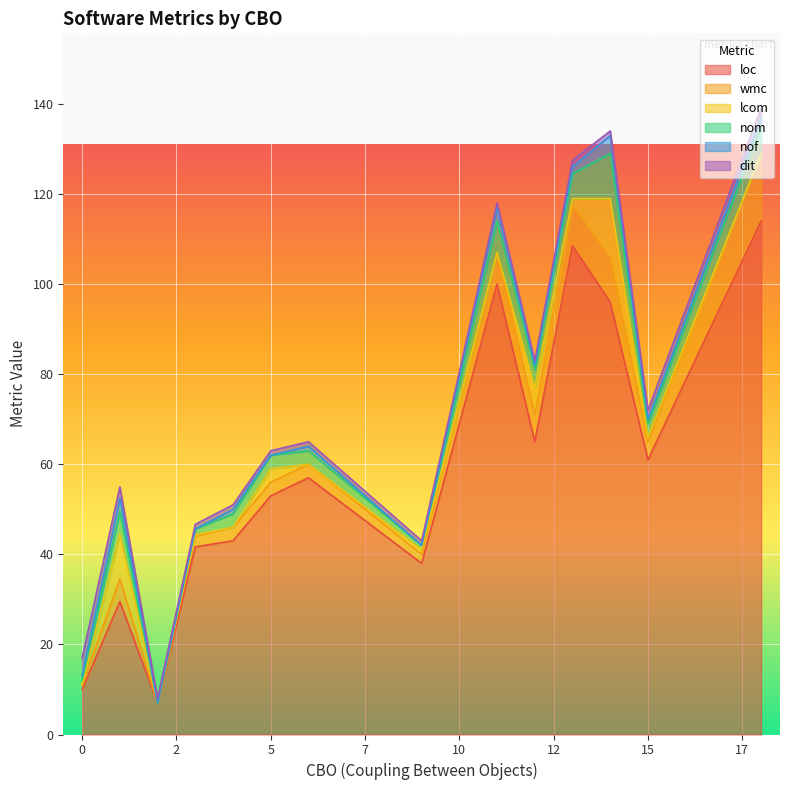

What is the maximum value for loc?

114.0